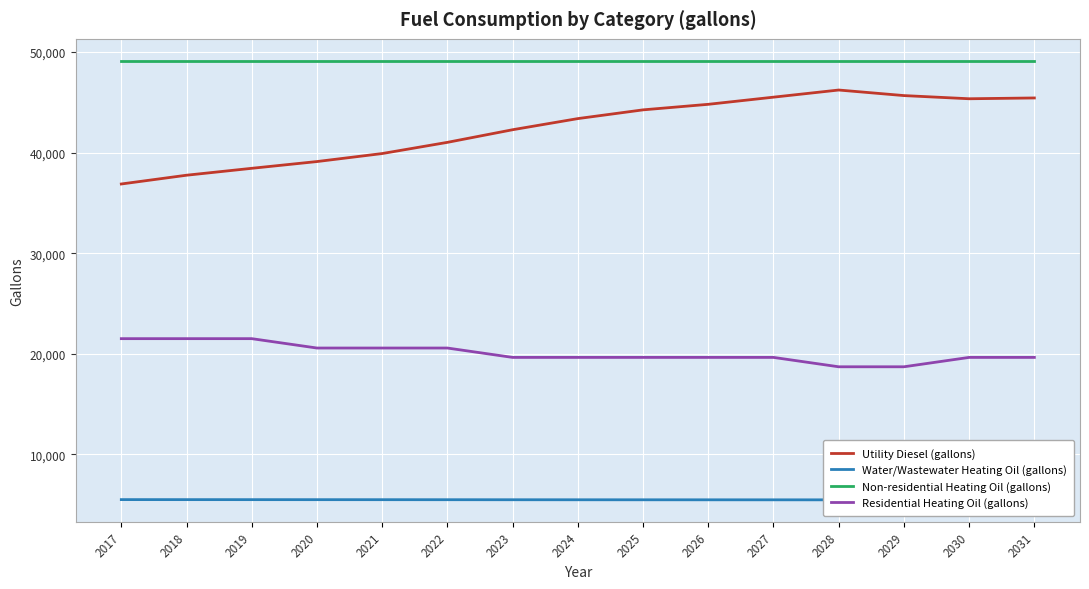

Reading right to left, transcribe all the data shown in this chart.

Utility Diesel (gallons): 45421.2	45342.4	45657.7	46210.0	45500.2	44789.7	44239.1	43370.6	42263.9	41009.8	39897.5	39101.8	38430.3	37743.7	36872.6
Water/Wastewater Heating Oil (gallons): 5487.9	5487.9	5487.3	5485.9	5487.7	5489.3	5490.6	5492.8	5495.4	5498.7	5501.4	5503.2	5504.9	5506.6	5508.7
Non-residential Heating Oil (gallons): 49114.7	49114.7	49114.7	49114.7	49114.7	49114.7	49114.7	49114.7	49114.7	49114.7	49114.7	49114.7	49114.7	49114.7	49114.7
Residential Heating Oil (gallons): 19639.7	19639.7	18707.9	18707.9	19639.7	19639.7	19639.7	19639.7	19639.7	20571.4	20571.4	20571.4	21503.1	21503.1	21503.1